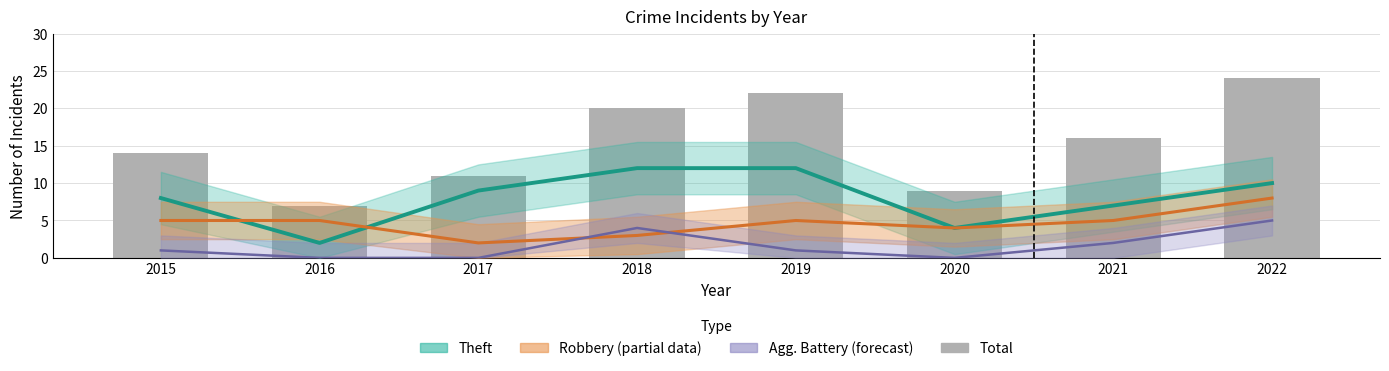

True or false: Agg. Battery has a value of 0 at 2020.

True